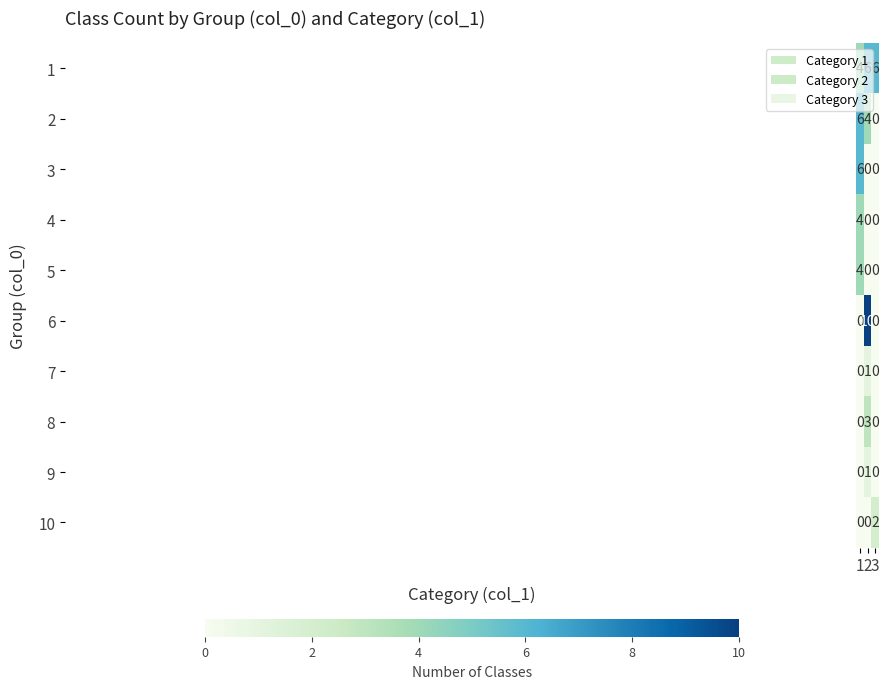

The value of 1 at 1 is 4. True or false?

True